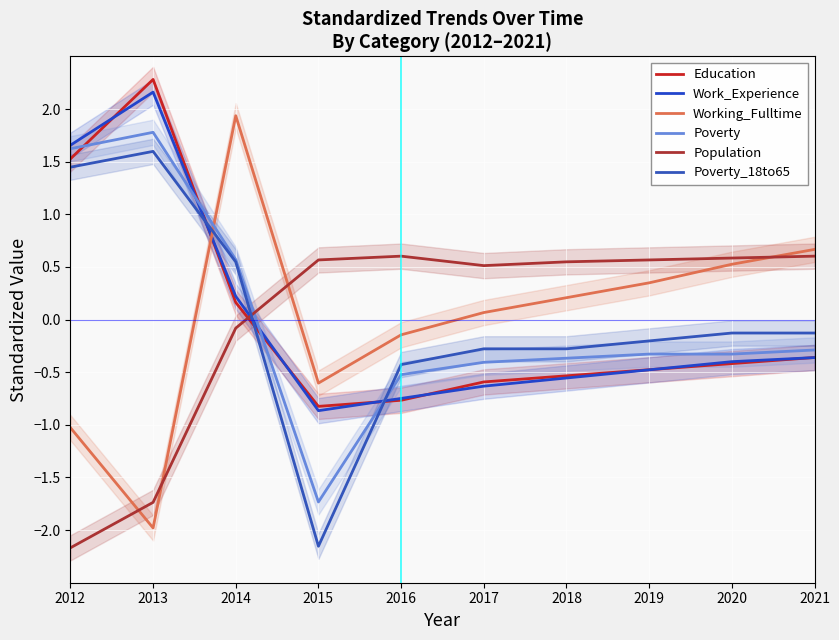

Does the chart display data point markers on the line(s)?

No